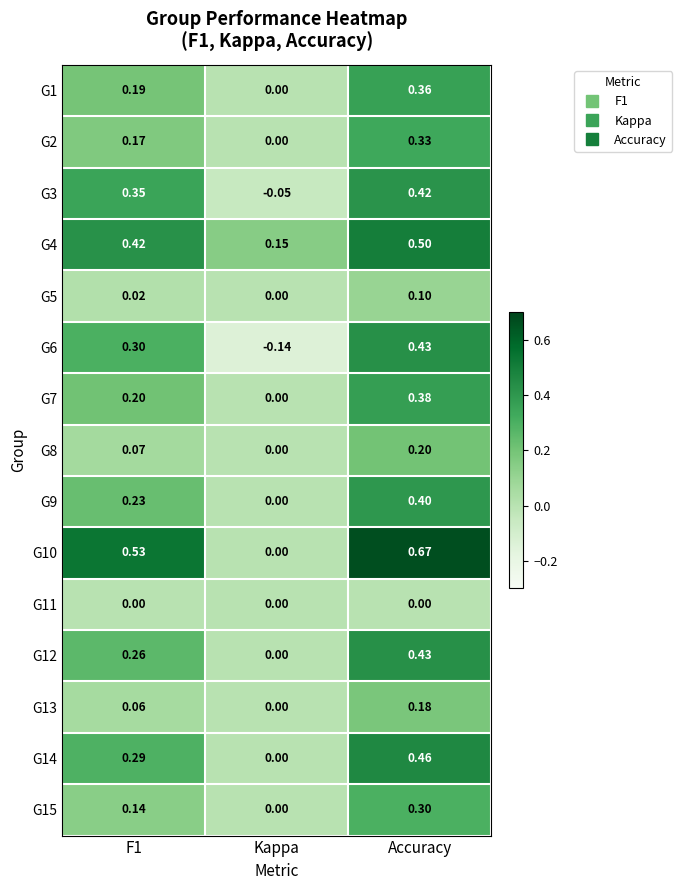

Is the value of G3 at Accuracy greater than the value of G4 at Accuracy?

No